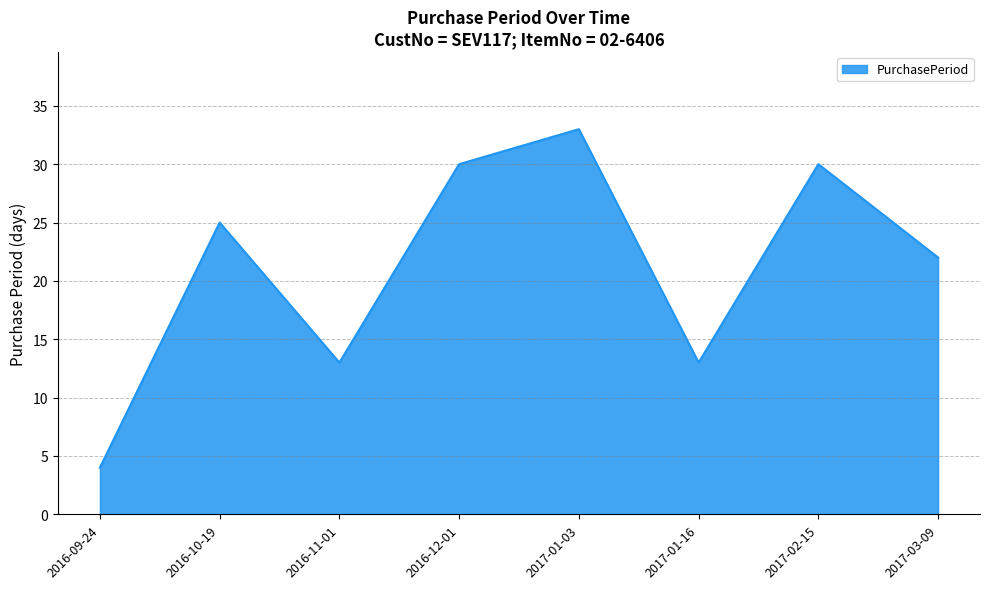

What is the difference between the maximum and minimum values?

29